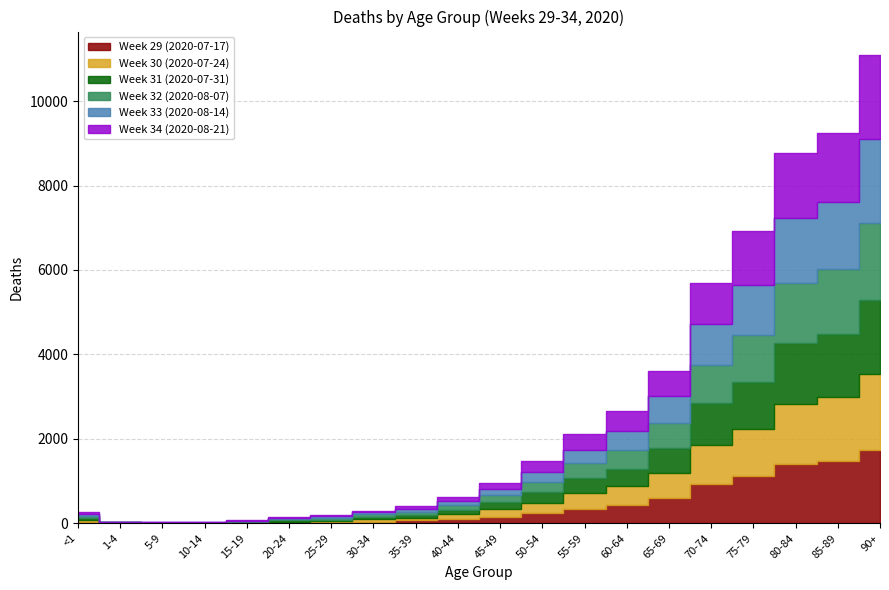

True or false: Week 32 (2020-08-07) has a value of 168 at 40-44.

False